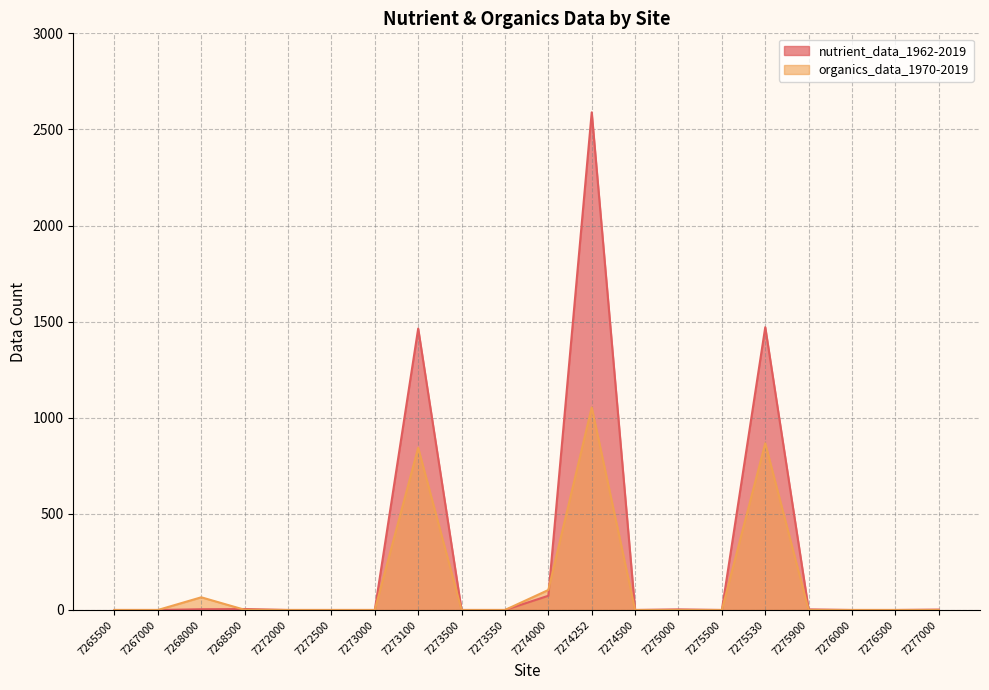

Where is the first local maximum for organics_data_1970-2019?

7268000